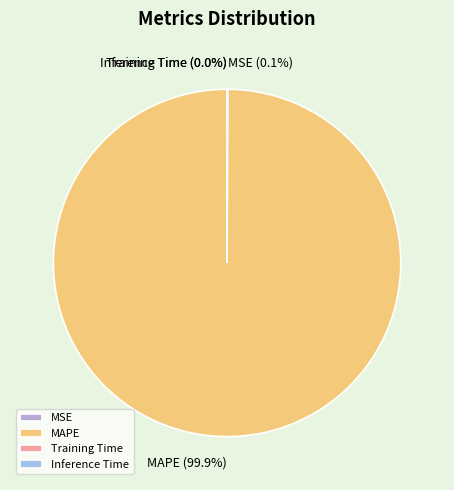

Which category has the biggest portion of the pie?

MAPE